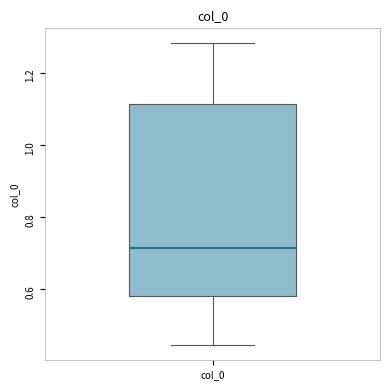

Read this box plot against the y-axis: the position of the median line, the range covered by the box, and the ends of both whiskers. The values are not printed on the chart, so give them approximately, as read against the axis.

median 0.72, box 0.58 to 1.12, whiskers 0.44 to 1.28